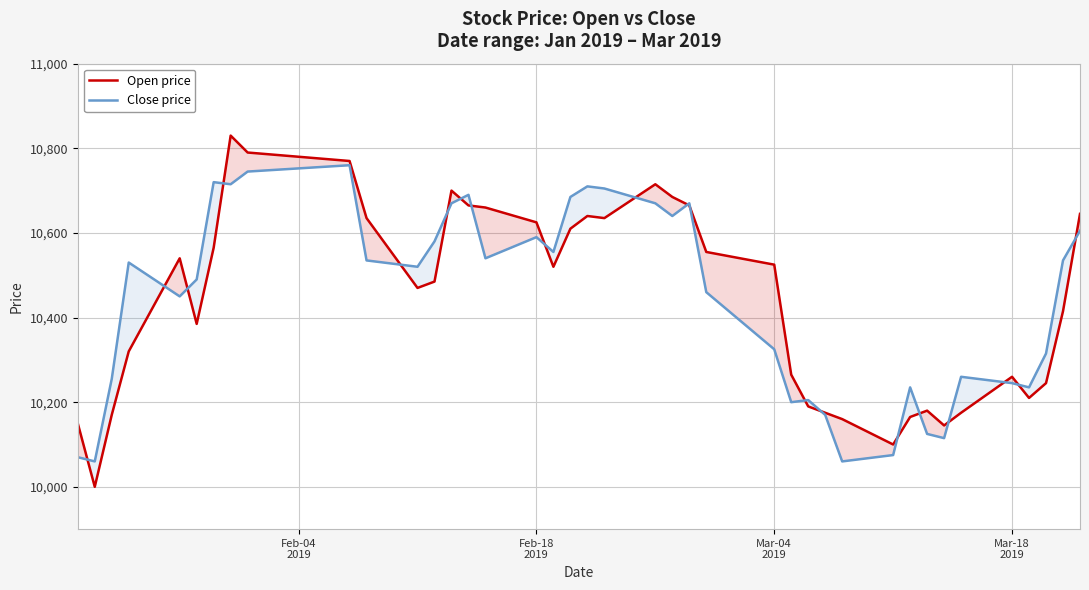

Which series has the widest spread of values?

Open price